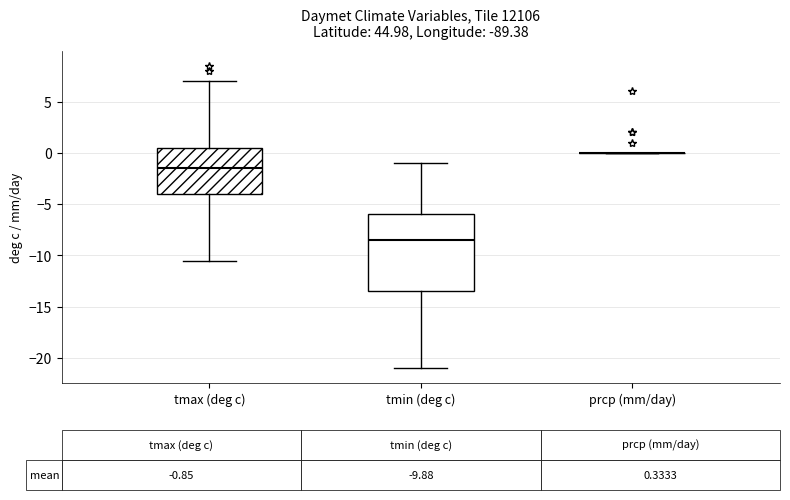

Which box is the tallest, from its lower edge to its upper edge?

tmin (deg c)